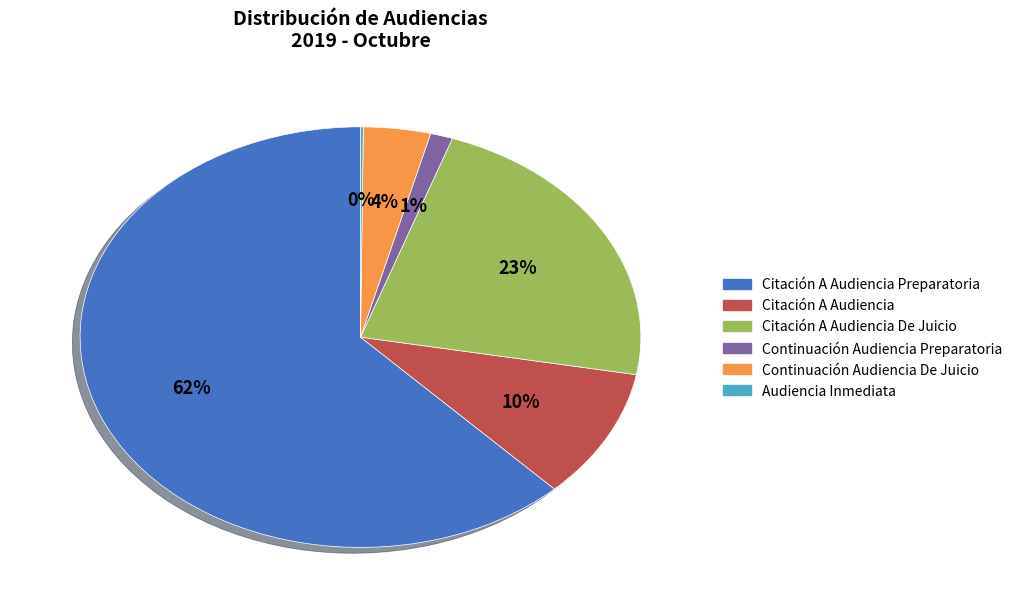

Is there a majority slice in this chart?

Yes